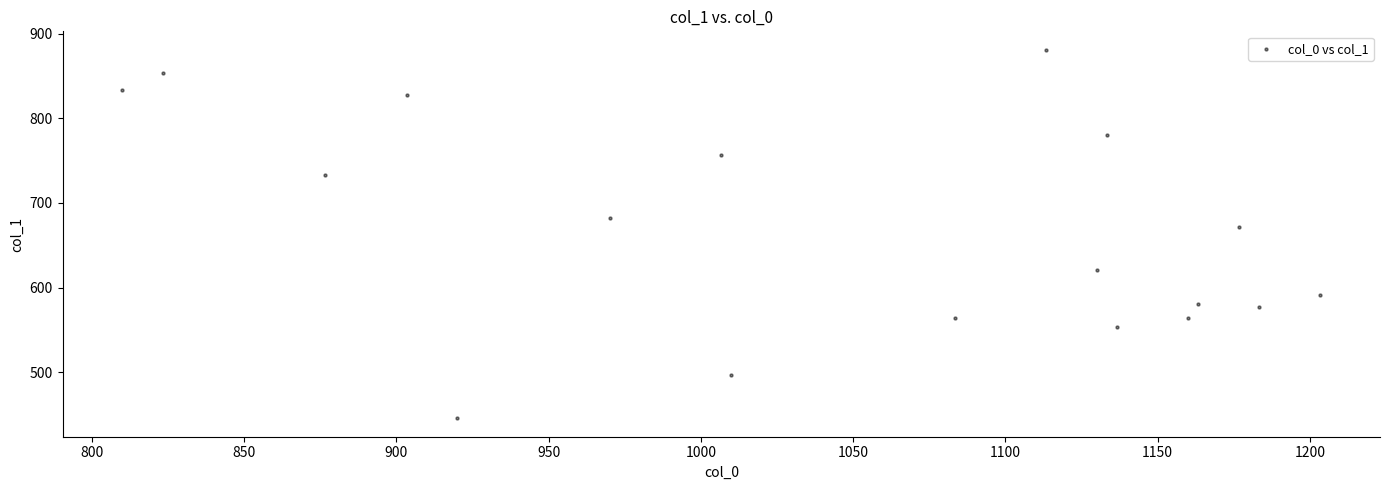

What is the range of X values (max minus min)?

393.3